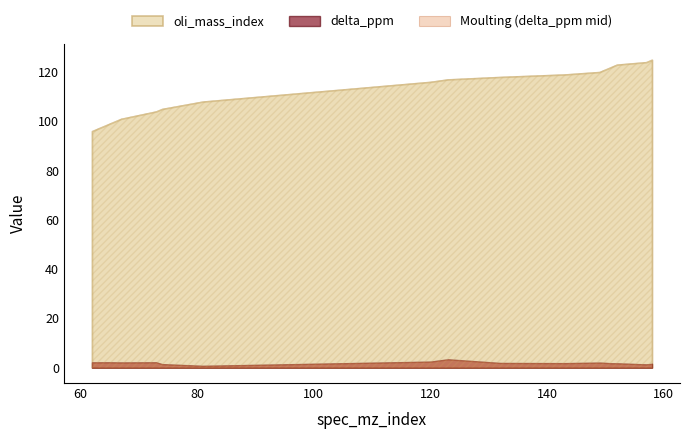

List the labels in order of delta_ppm value, largest first.

123, 120, 73, 65, 62, 67, 149, 150, 132, 143, 151, 152, 158, 74, 157, 81